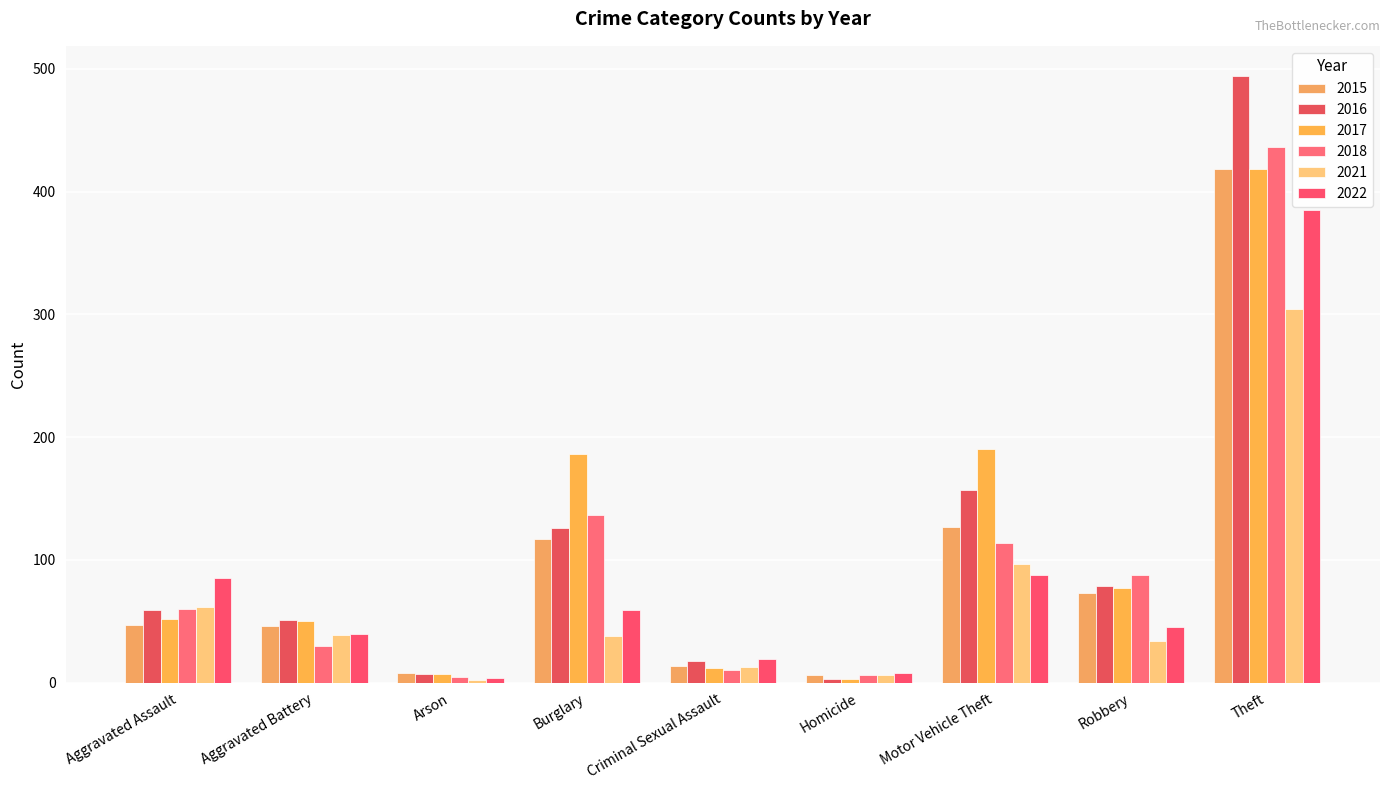

At how many categories does at least one series exceed 300?

1